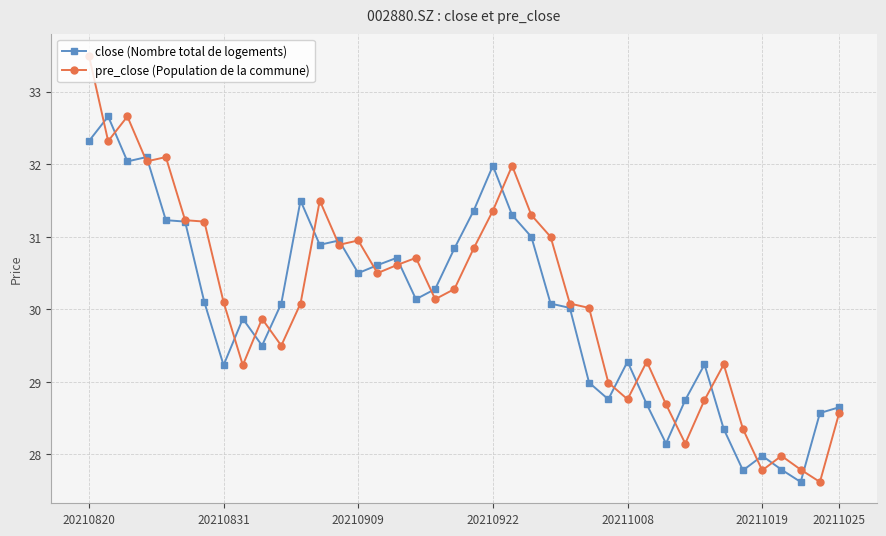

What is the maximum value shown in the chart?

33.5